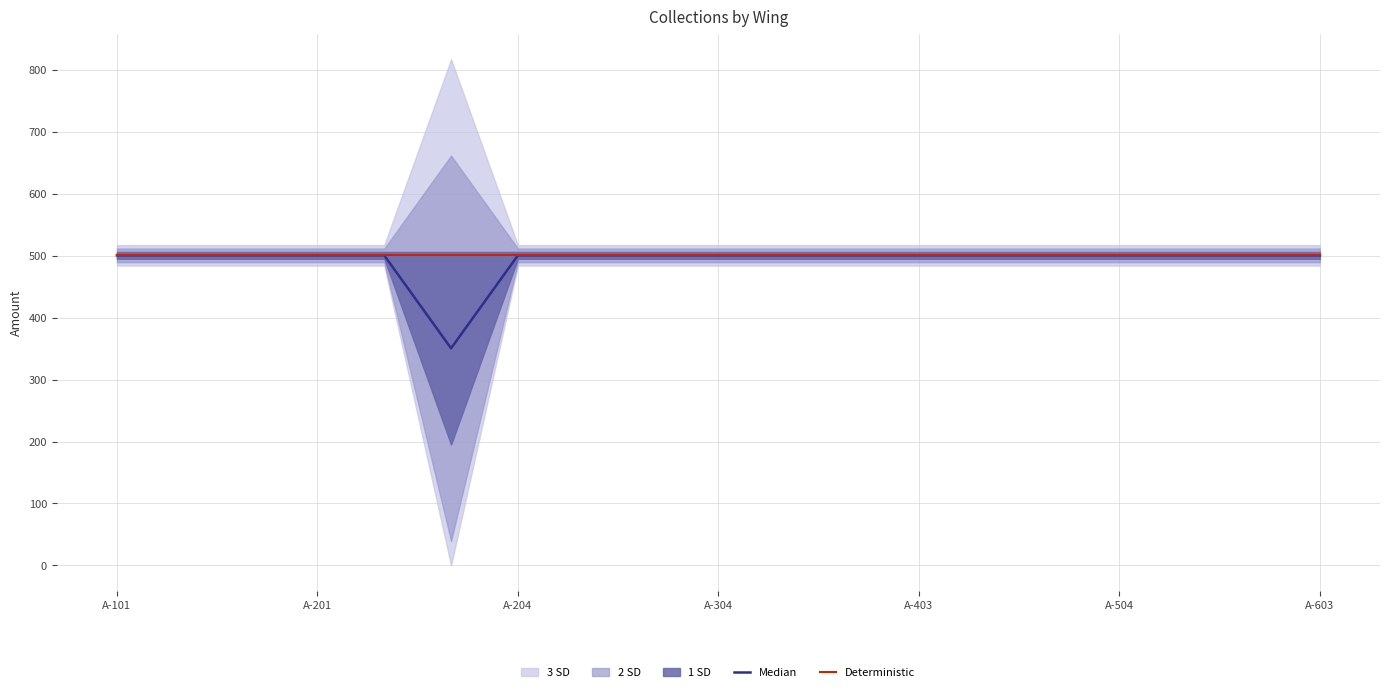

What is the total value across all series at 11?

1001.5